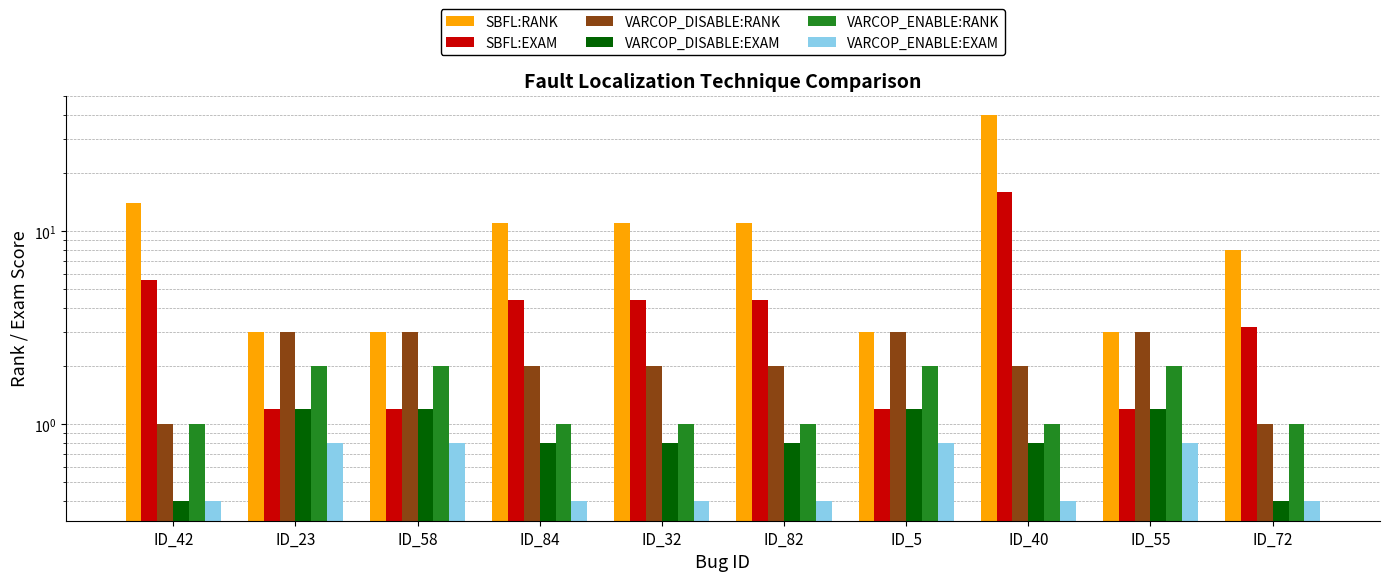

Are the bars horizontal?

No